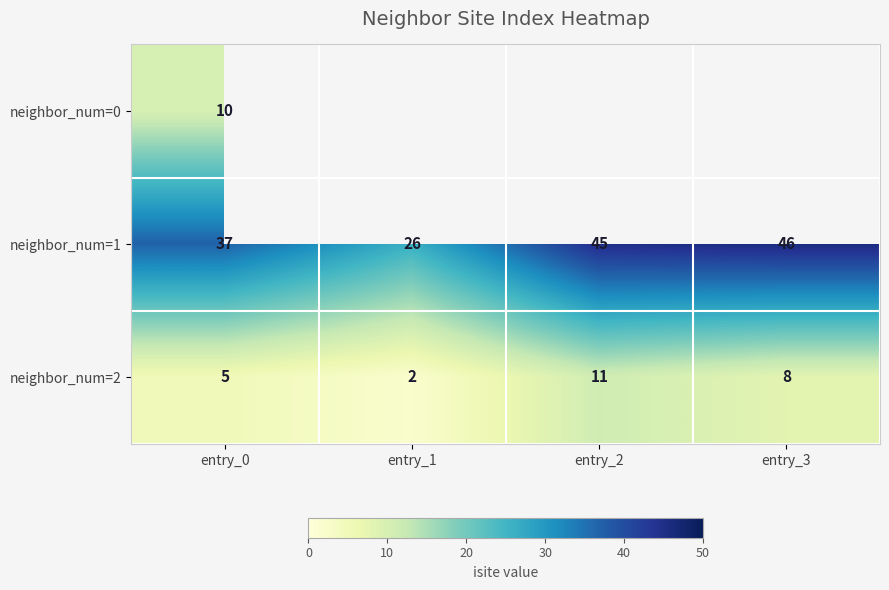

What is the sum of all neighbor_num=1 values?

154